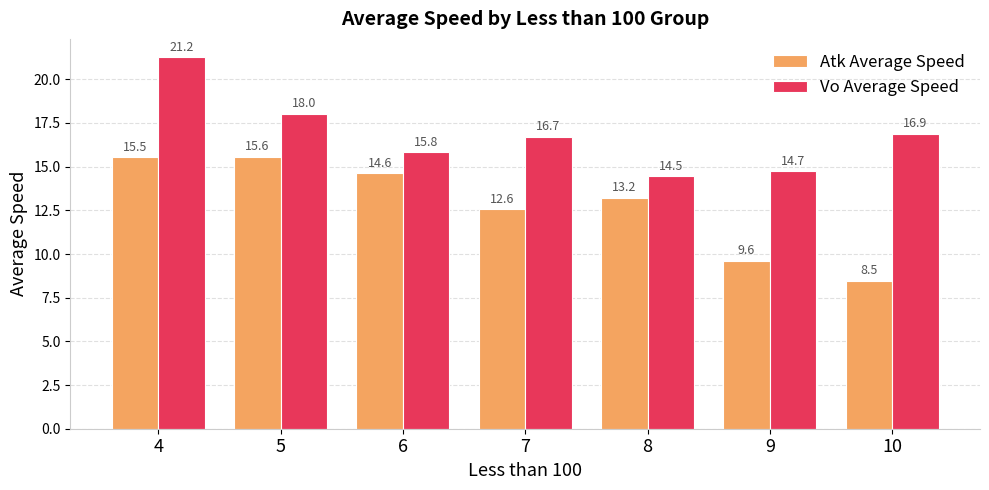

At how many categories does at least one series exceed 14?

7